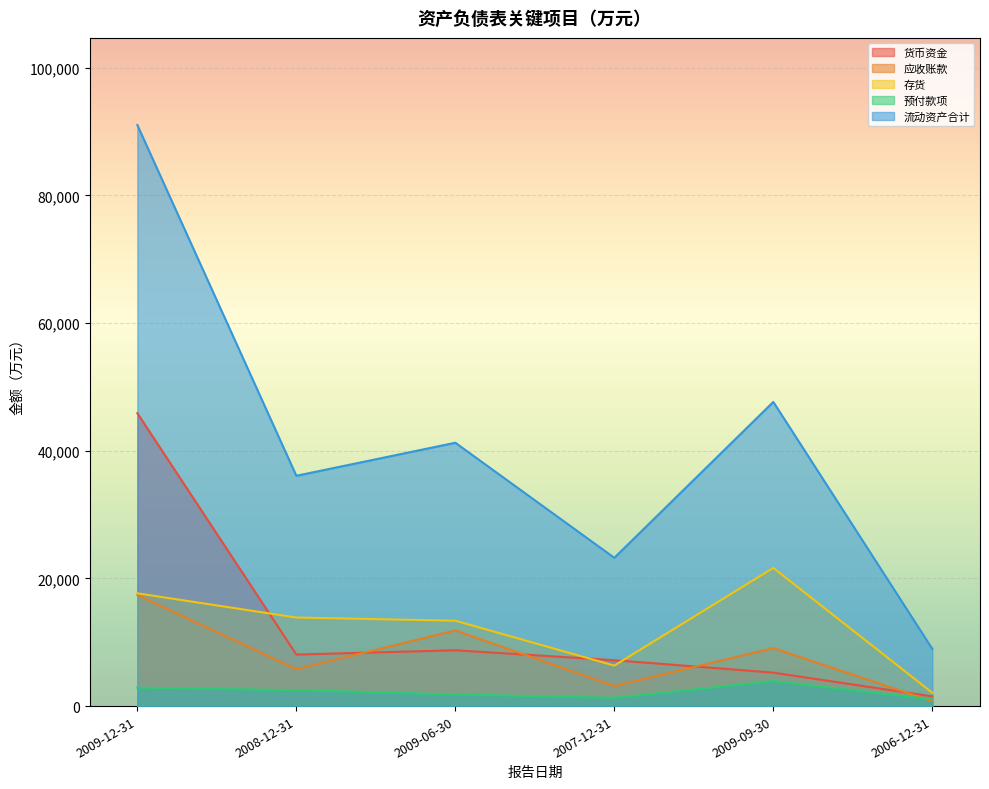

Reading right to left, list all the values displayed in this chart.

货币资金: 2006-12-31=1518	2009-09-30=5238	2007-12-31=7189	2009-06-30=8741	2008-12-31=8073	2009-12-31=45876
应收账款: 2006-12-31=755	2009-09-30=9090	2007-12-31=3141	2009-06-30=11850	2008-12-31=5785	2009-12-31=17396
存货: 2006-12-31=2084	2009-09-30=21644	2007-12-31=6343	2009-06-30=13372	2008-12-31=13872	2009-12-31=17666
预付款项: 2006-12-31=1063	2009-09-30=3916	2007-12-31=1286	2009-06-30=1822	2008-12-31=2486	2009-12-31=2893
流动资产合计: 2006-12-31=8963	2009-09-30=47645	2007-12-31=23225	2009-06-30=41250	2008-12-31=36074	2009-12-31=91014